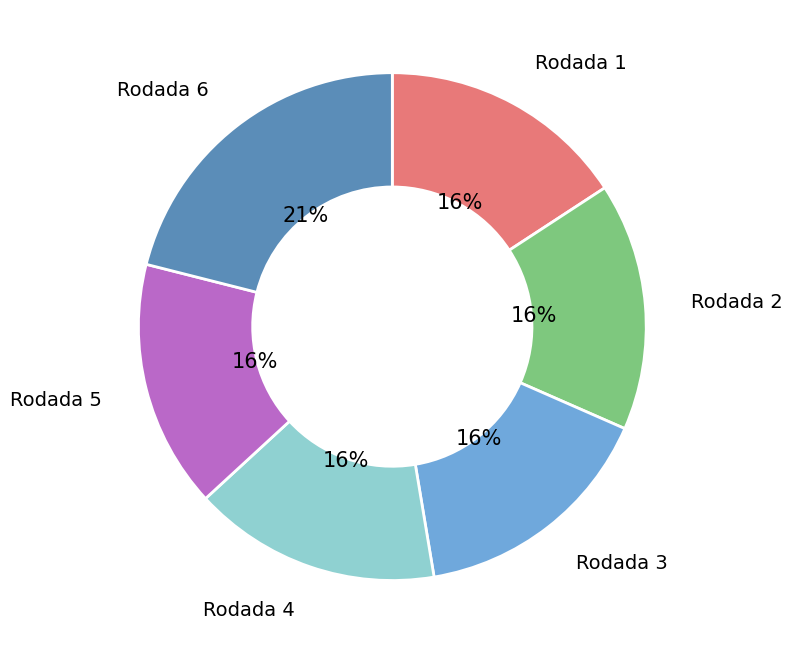

Does any single category account for the majority?

No